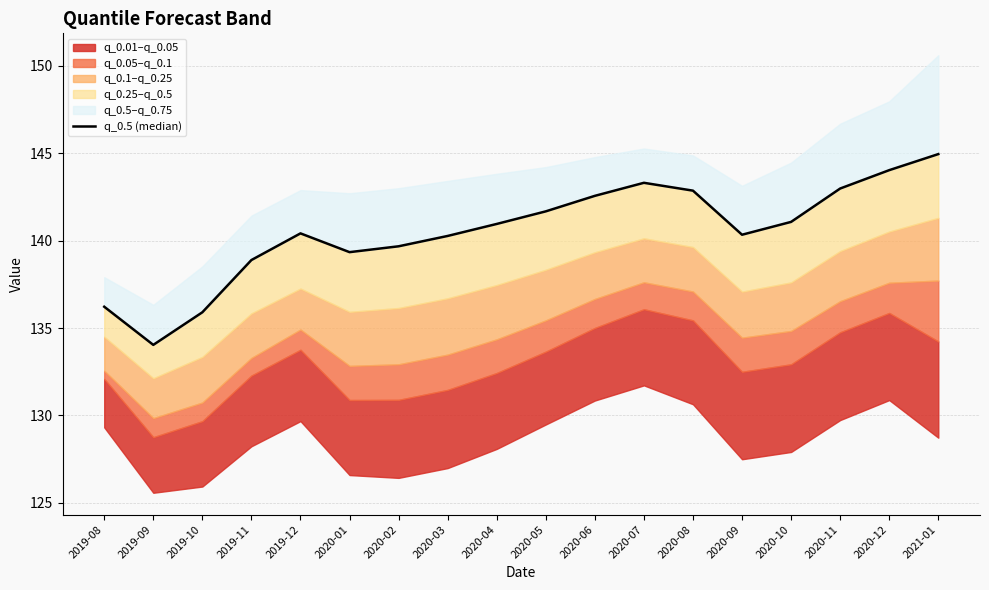

What is the value of the 15th point from the left?

141.1